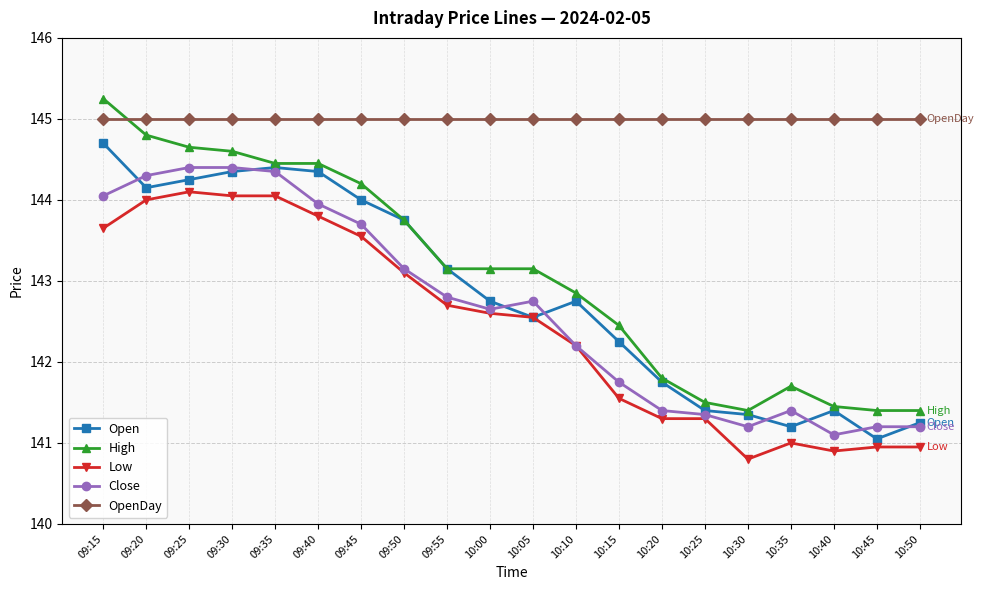

What is the label of the 14th point from the right?

09:45